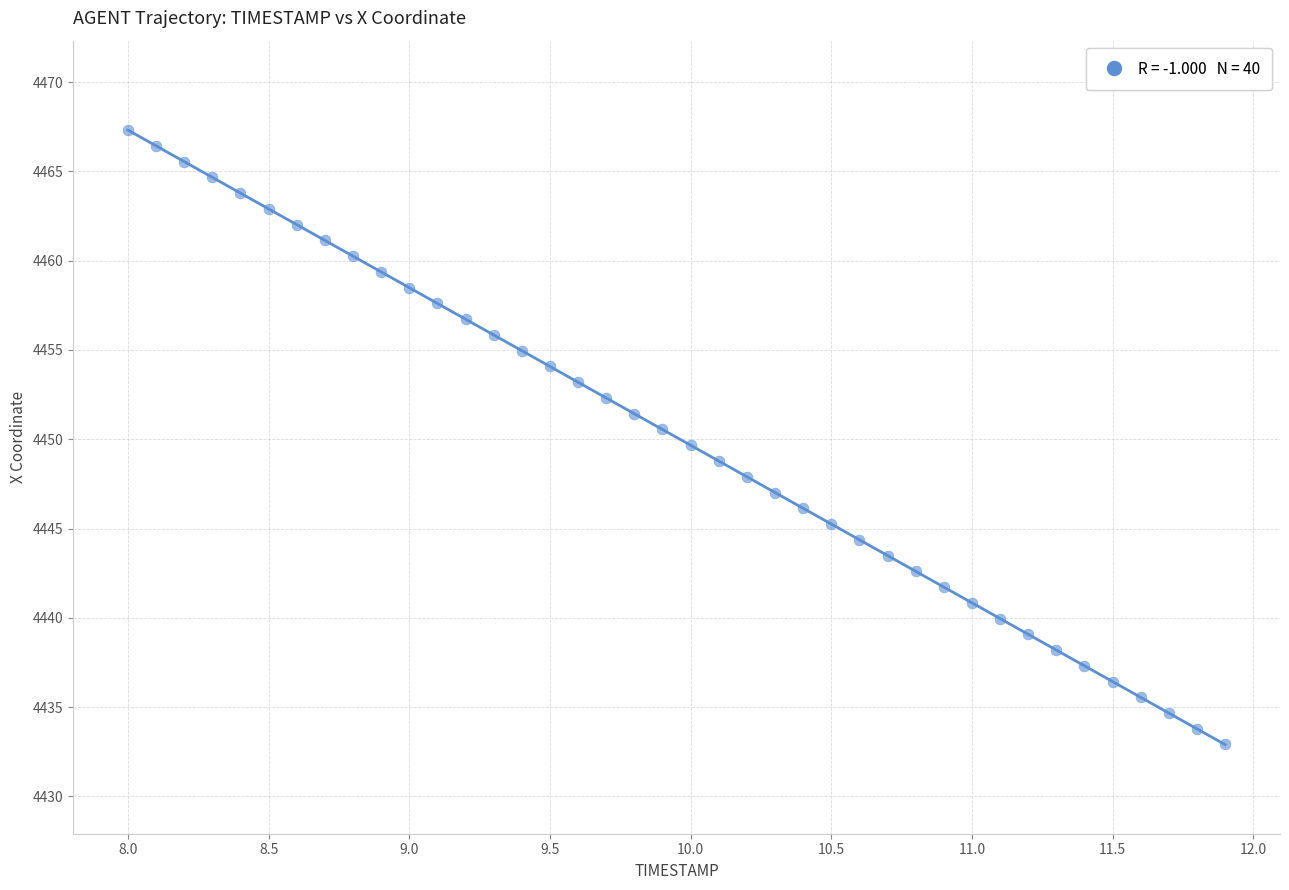

What is the range of X values (max minus min)?

3.9